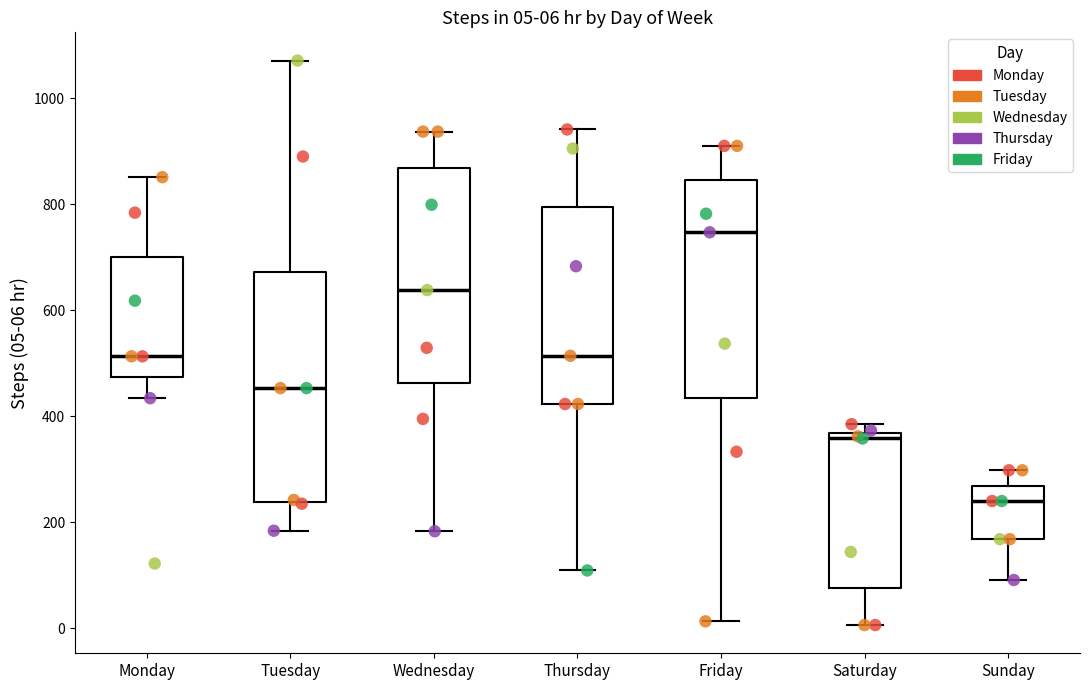

Comparing the boxes themselves (not the whiskers), which one is the tallest?

Tuesday